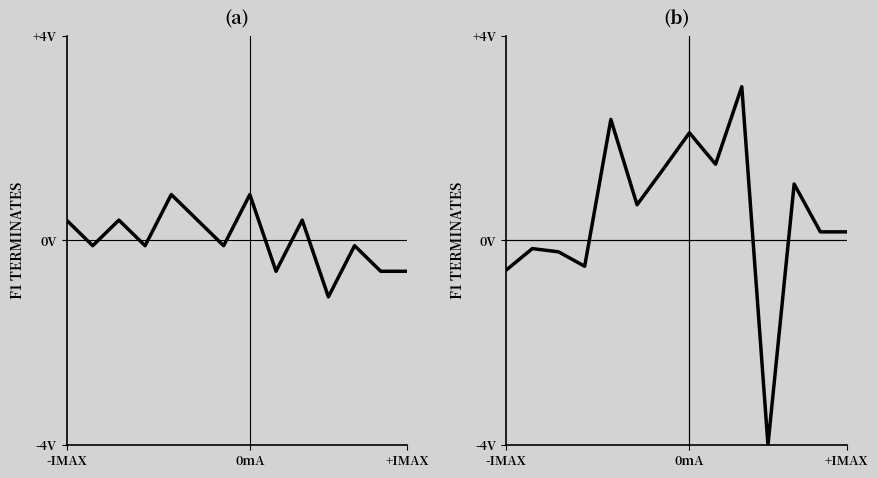

How many values in Count are below zero?

8